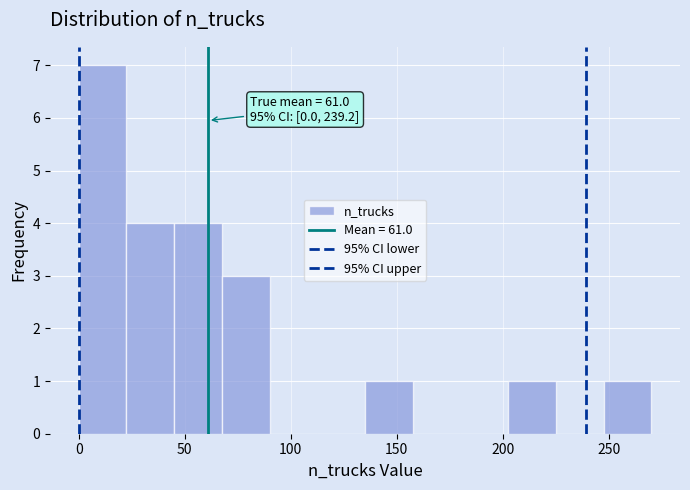

Which range on the x-axis has the tallest bar?

0.0 to 22.5